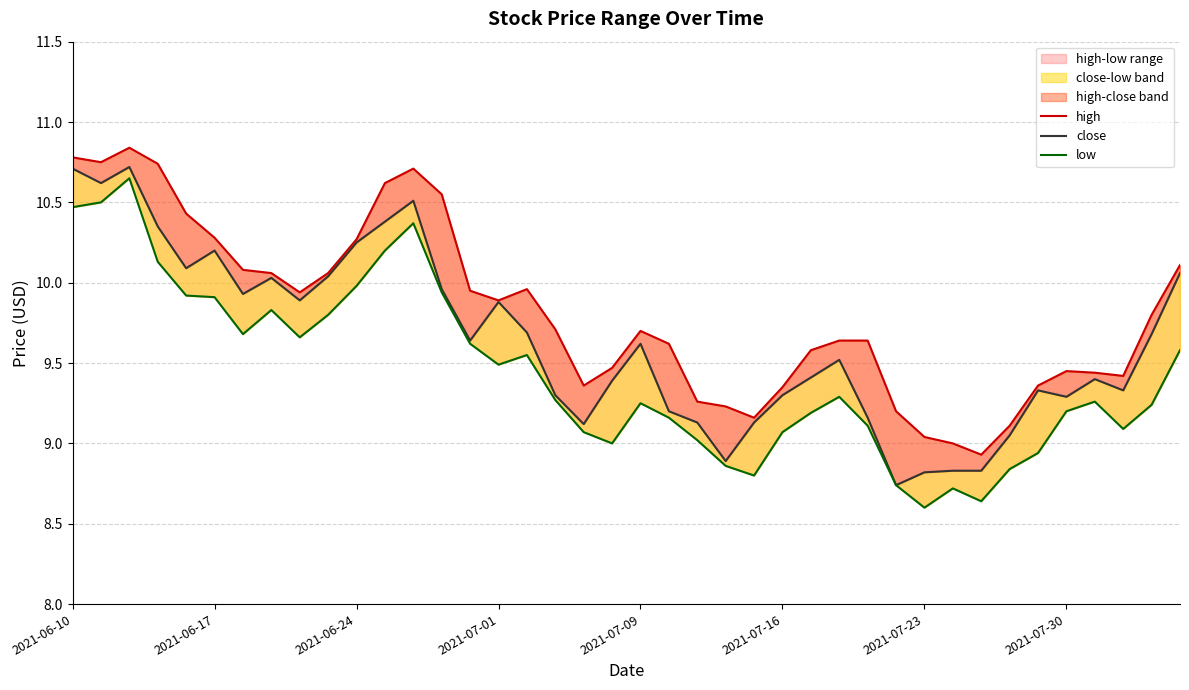

What is the difference between the low values at 28 and 19?

0.1